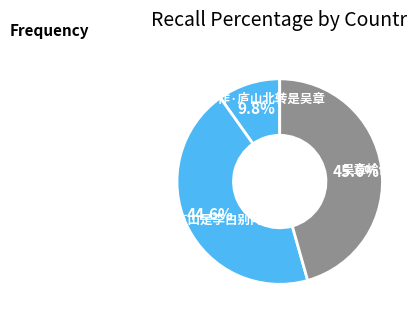

The 吴章岭作 slice represents 35% of the pie. True or false?

False